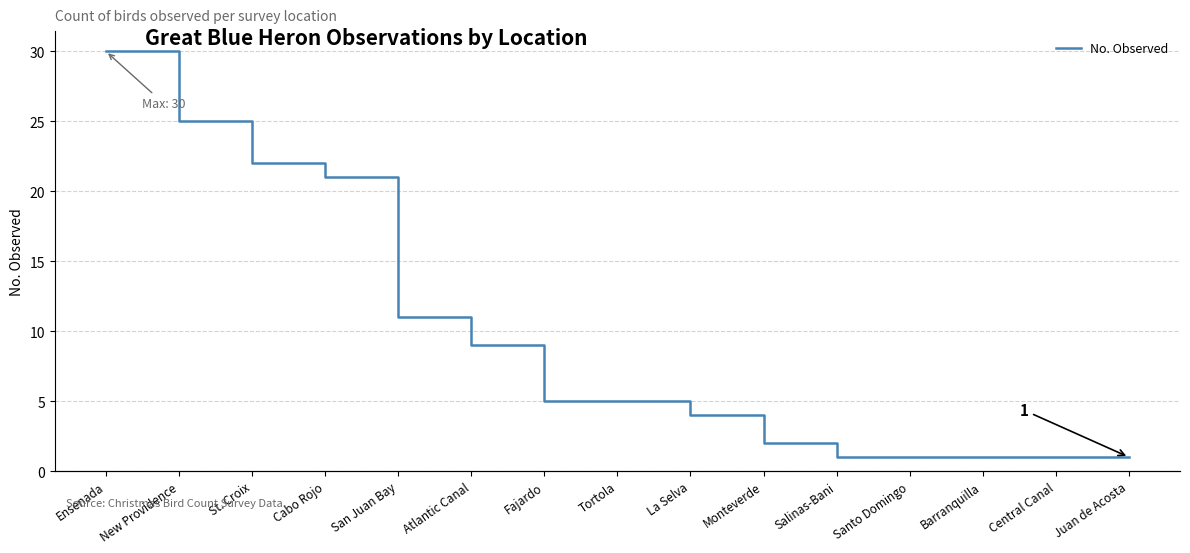

List the series in order of their overall mean, lowest first.

Birds per Party Hour, No. Observed